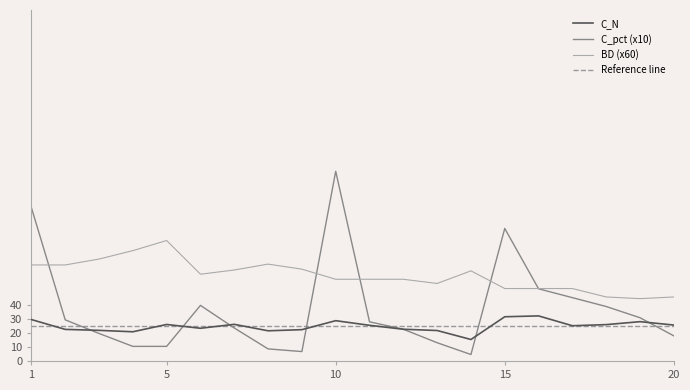

Is the value of C_pct at 3 greater than the value of C_N at 3?

No